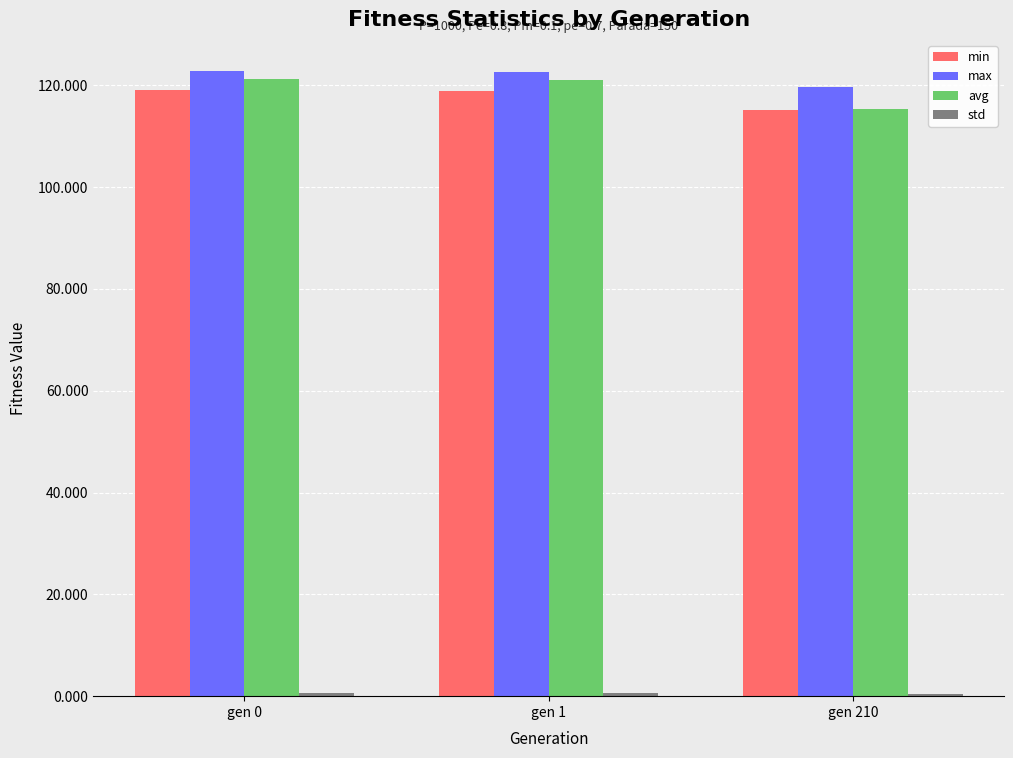

Which series changed the most between gen 0 and gen 210?

avg